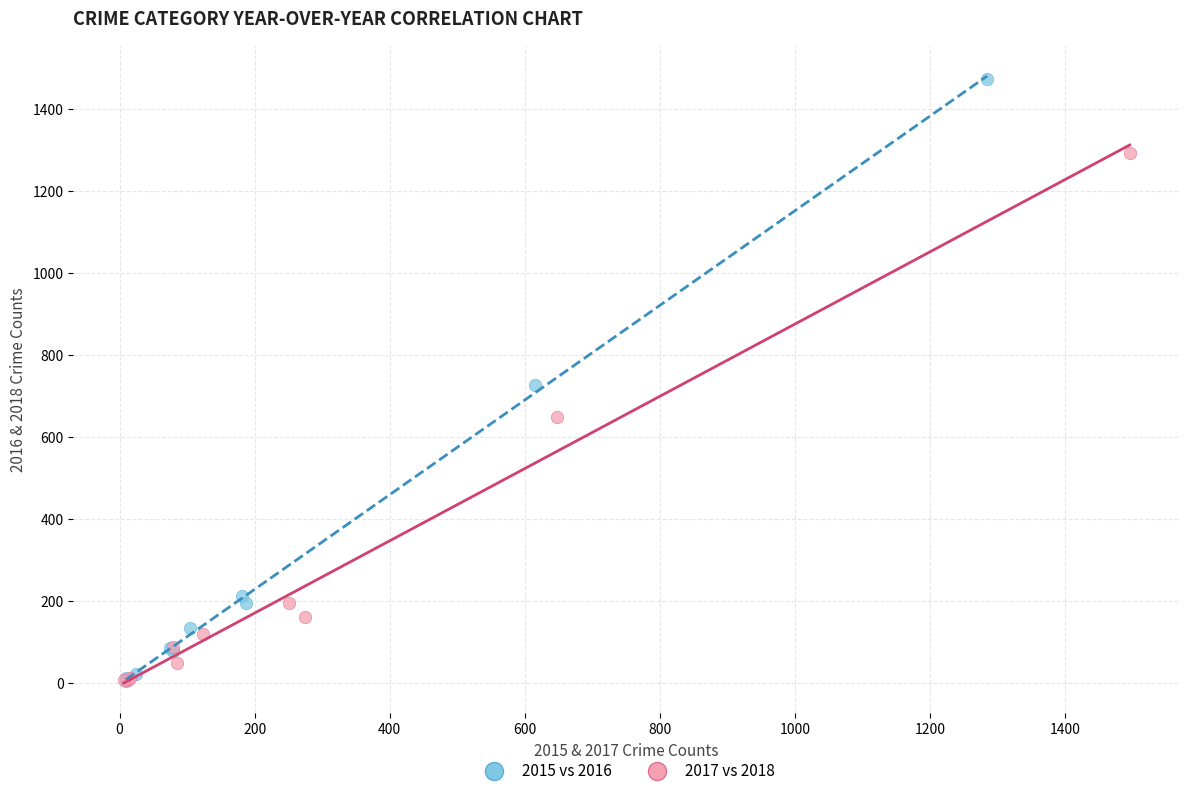

Which series has the widest spread of Y values?

2015 vs 2016